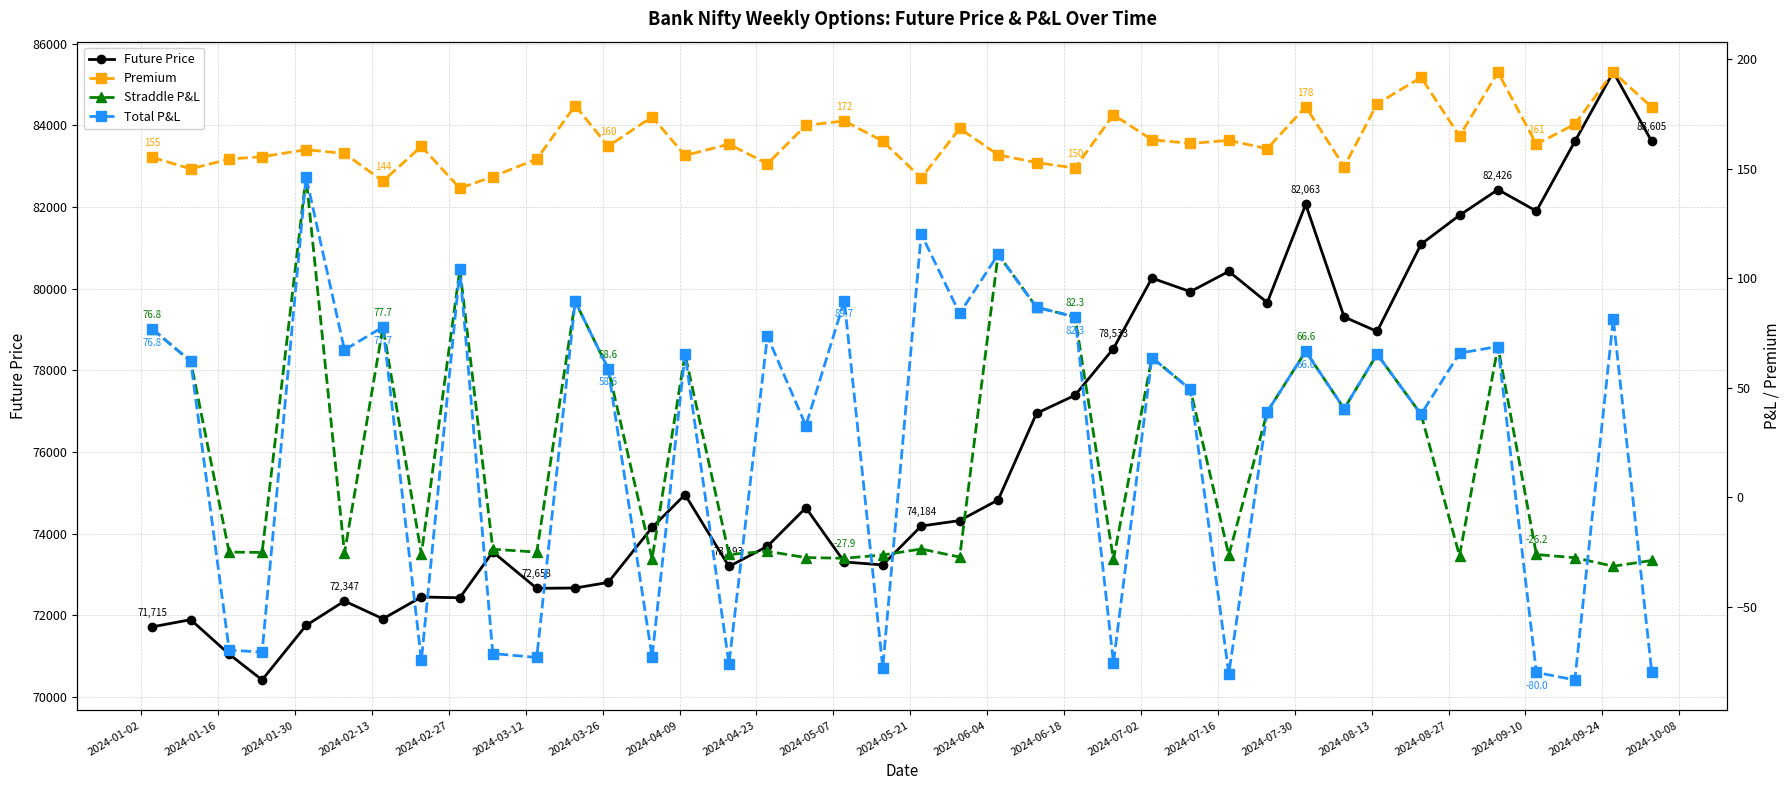

Which series has the largest total across all categories?

Future Price